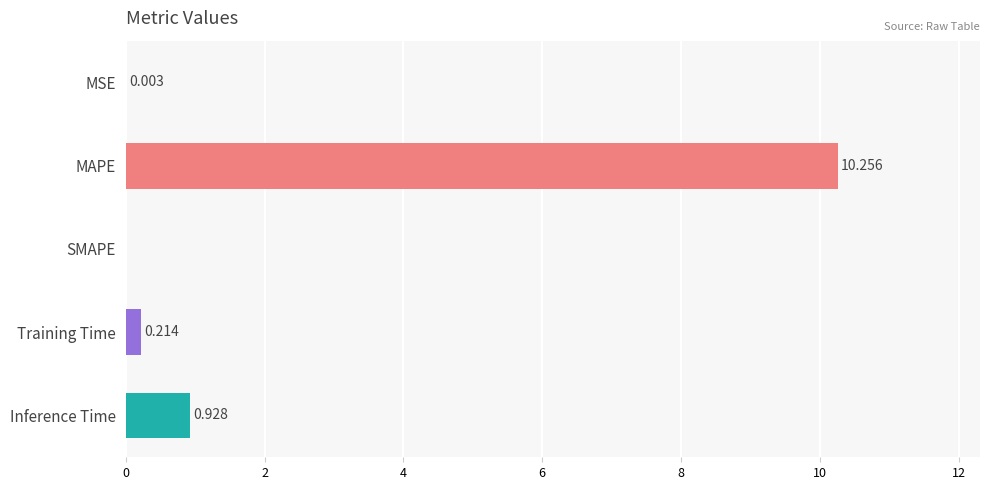

Count the number of data series in this chart.

1